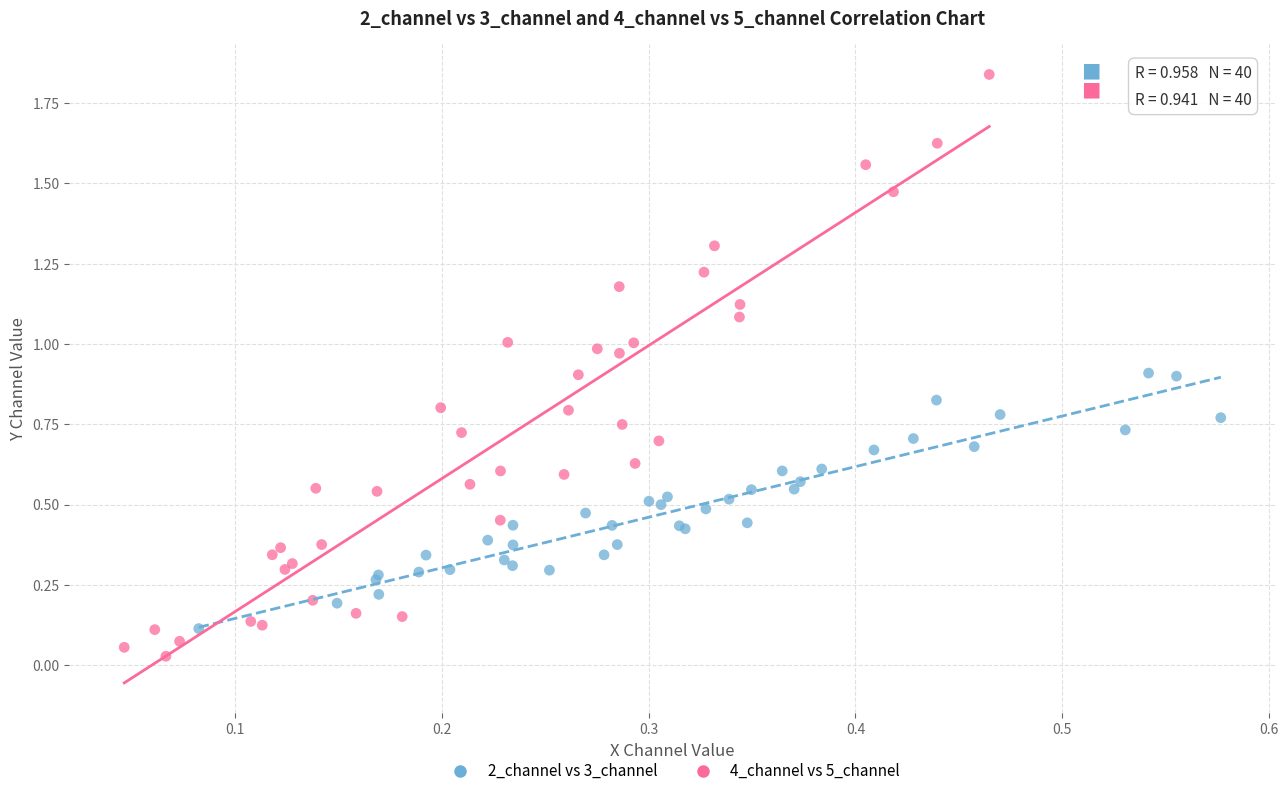

Which series reaches the minimum Y coordinate?

4_channel vs 5_channel